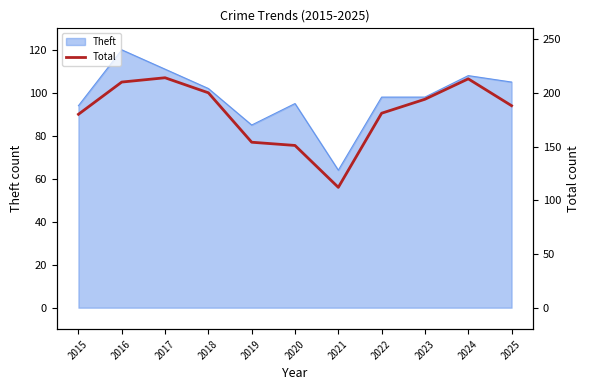

Rank the categories by value from highest to lowest.

2017, 2024, 2016, 2018, 2023, 2025, 2022, 2015, 2019, 2020, 2021